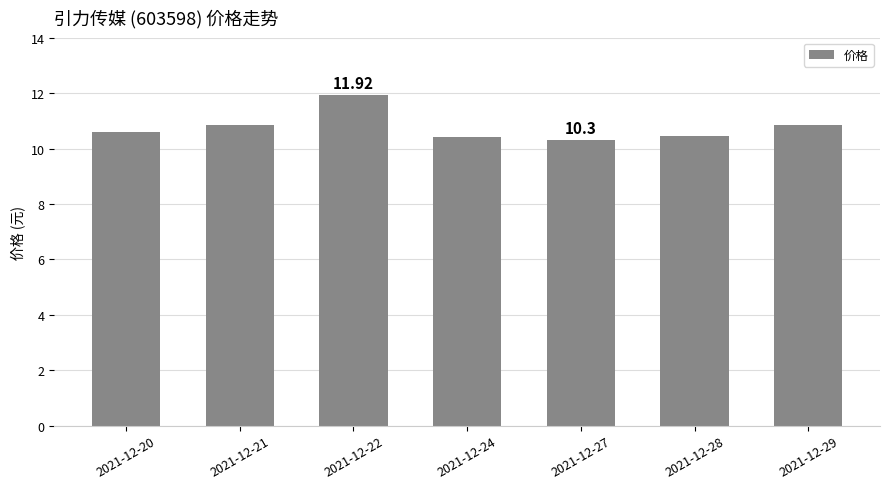

What is the difference between the second highest and second lowest values?

0.4